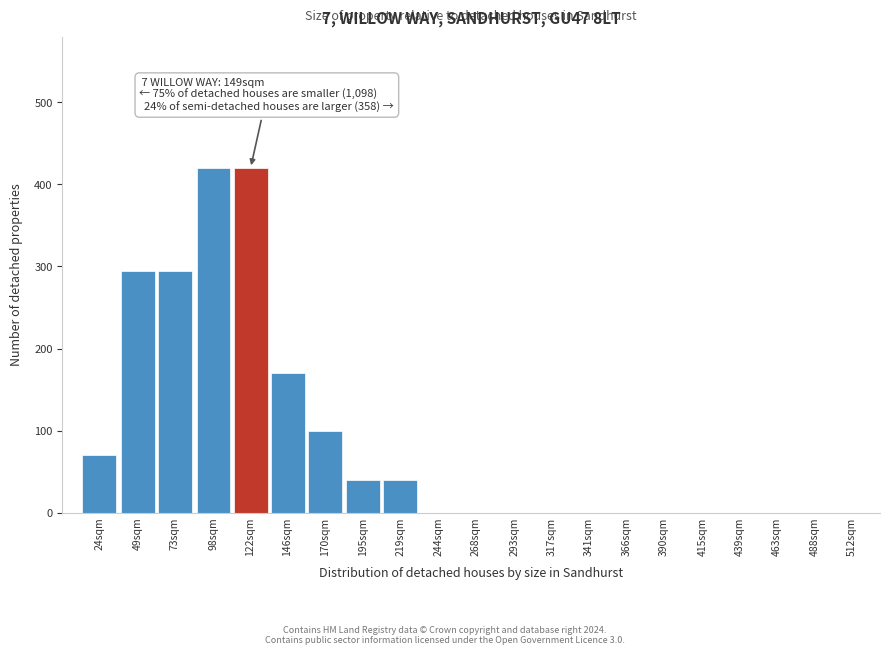

Reading left to right, transcribe all the data shown in this chart.

24sqm=70	49sqm=295	73sqm=295	98sqm=420	122sqm=420	146sqm=170	170sqm=100	195sqm=40	219sqm=40	244sqm=0	268sqm=0	293sqm=0	317sqm=0	341sqm=0	366sqm=0	390sqm=0	415sqm=0	439sqm=0	463sqm=0	488sqm=0	512sqm=0